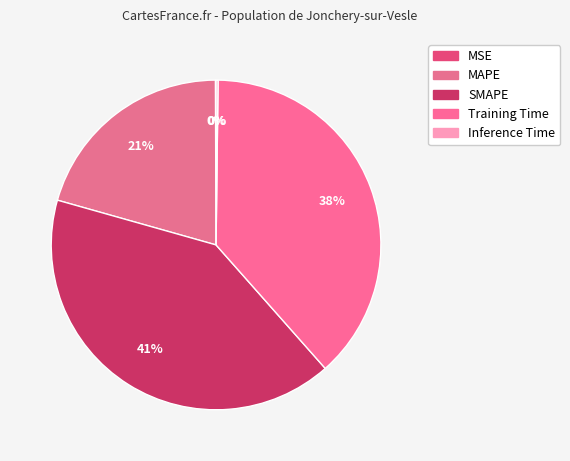

Combined, what portion of the pie is SMAPE and Training Time?

79.2%